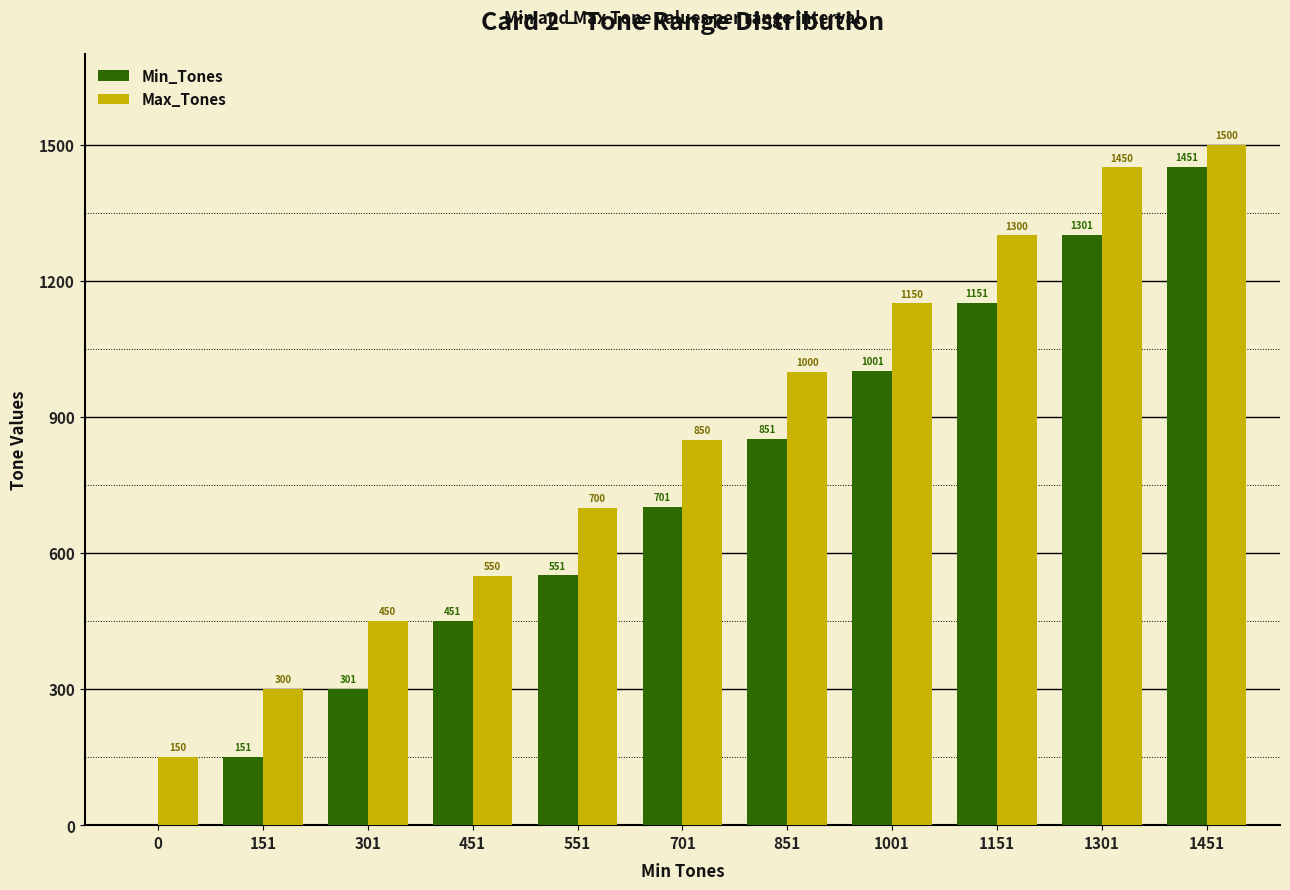

At which category does the chart reach its peak across all series?

1451